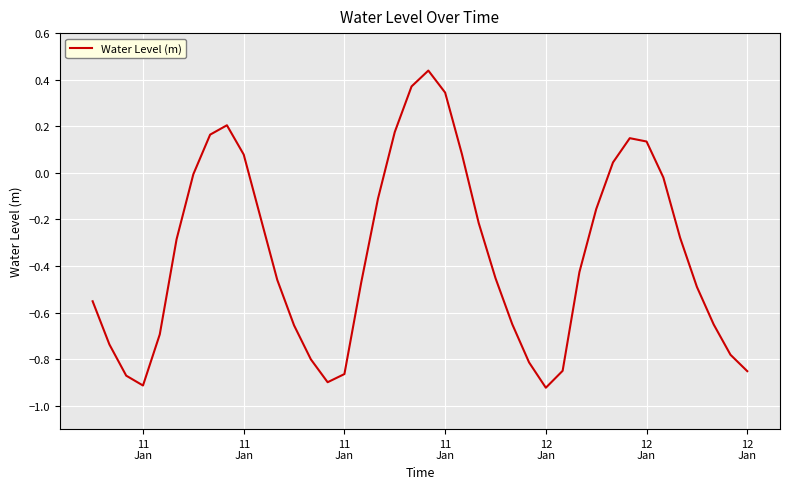

What is the difference between the maximum and minimum values?

1.4